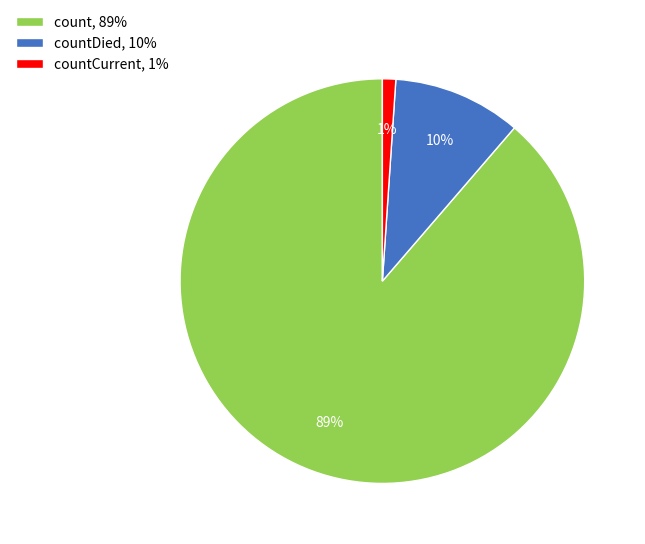

Combined, do countDied, 10% and count, 89% account for over 50%?

Yes